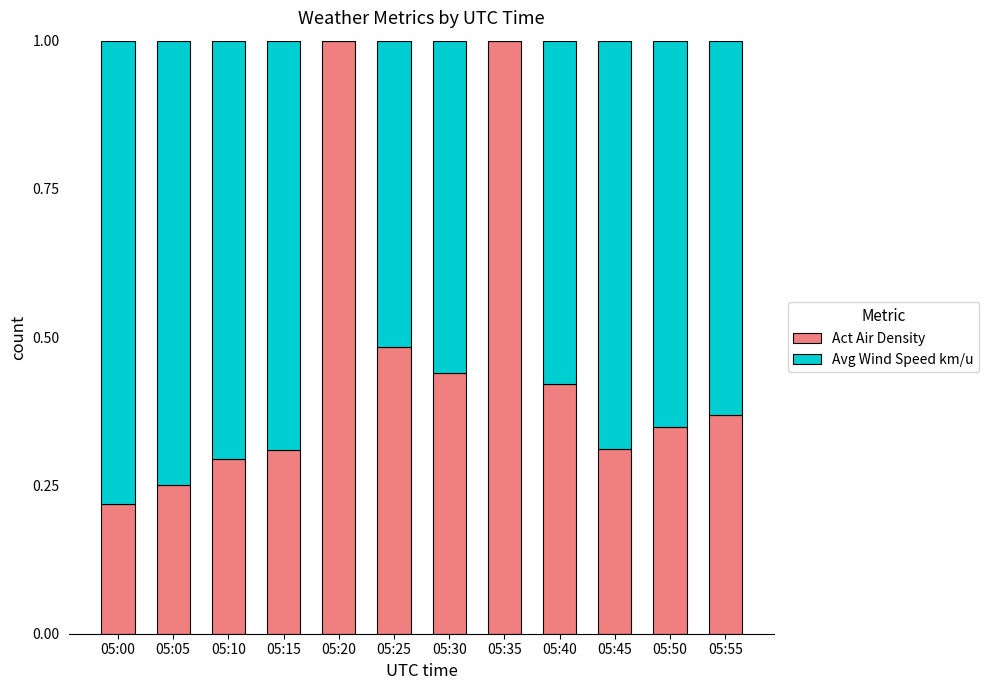

What is the sum of the Act Air Density values at 05:20 and 05:15?

1.3